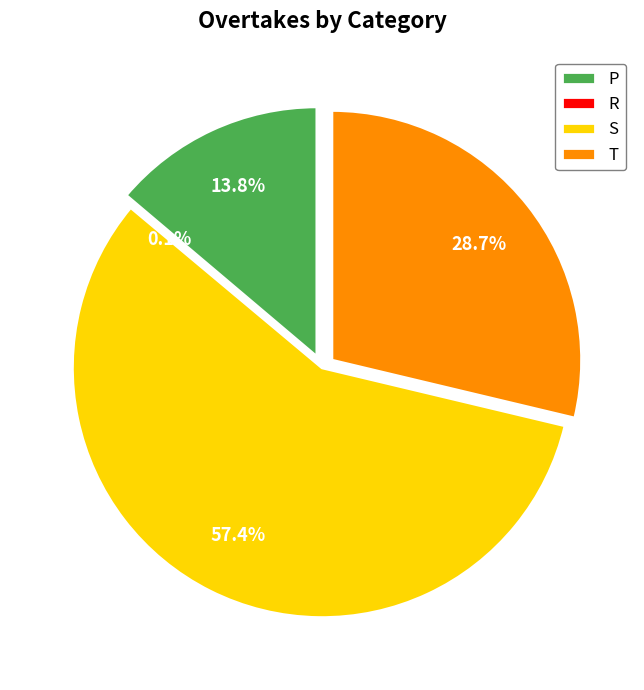

What is the ratio of the value at T to the value at S?

0.5